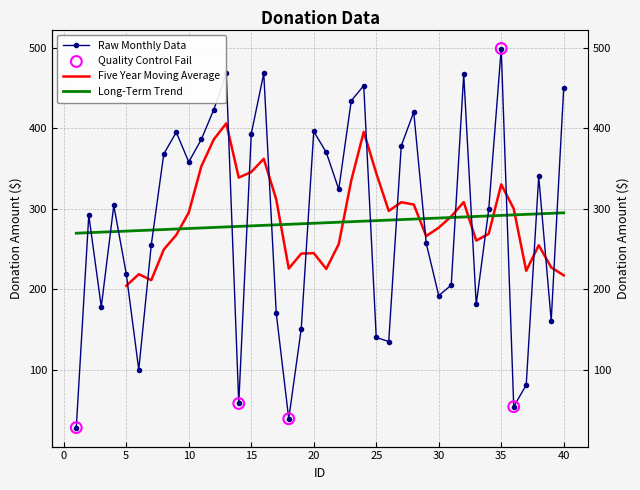

What is the change in value from 23 to 36?

-380